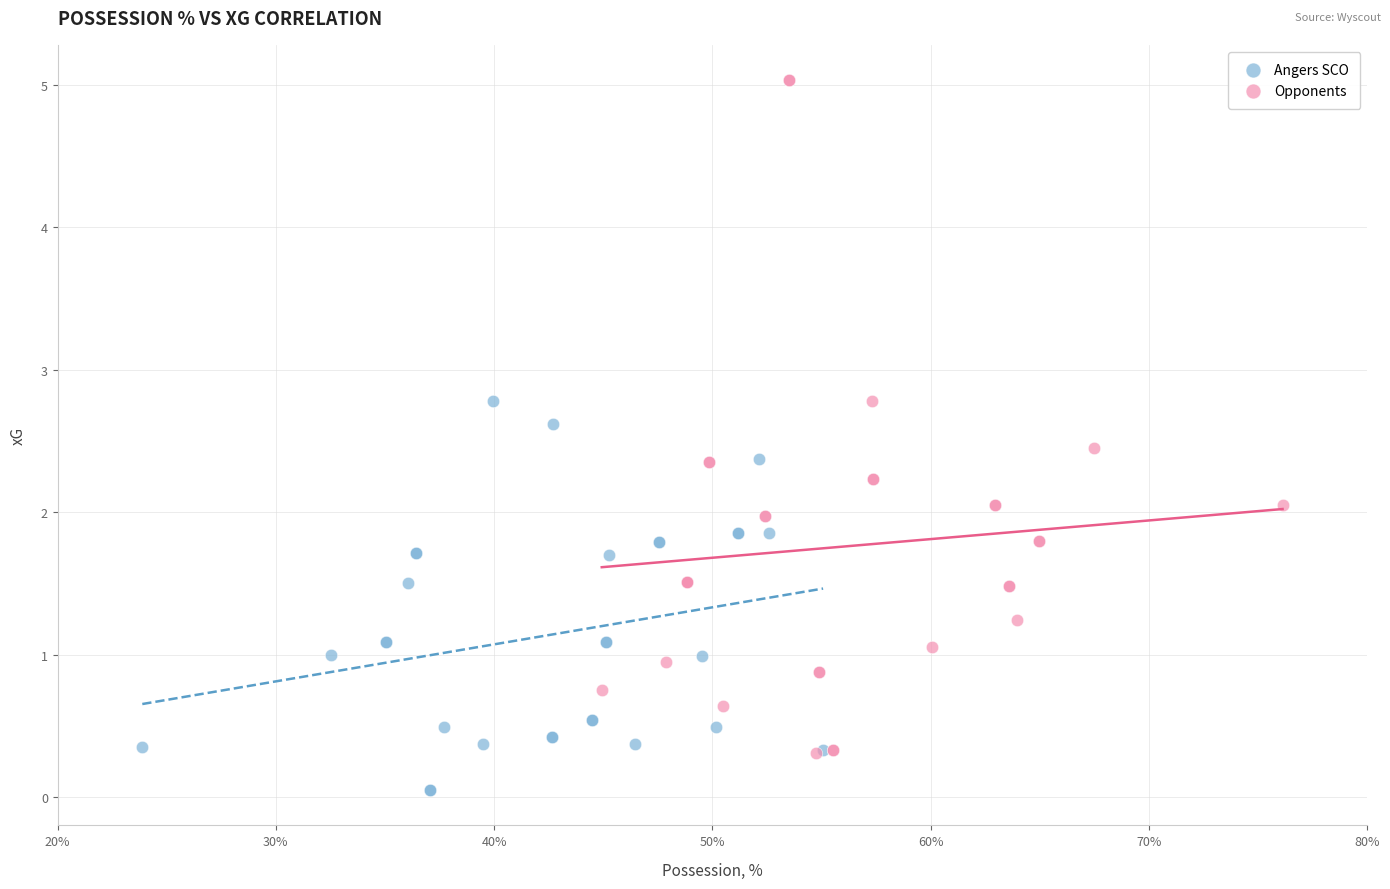

Which series contains the lowest Y value?

Angers SCO